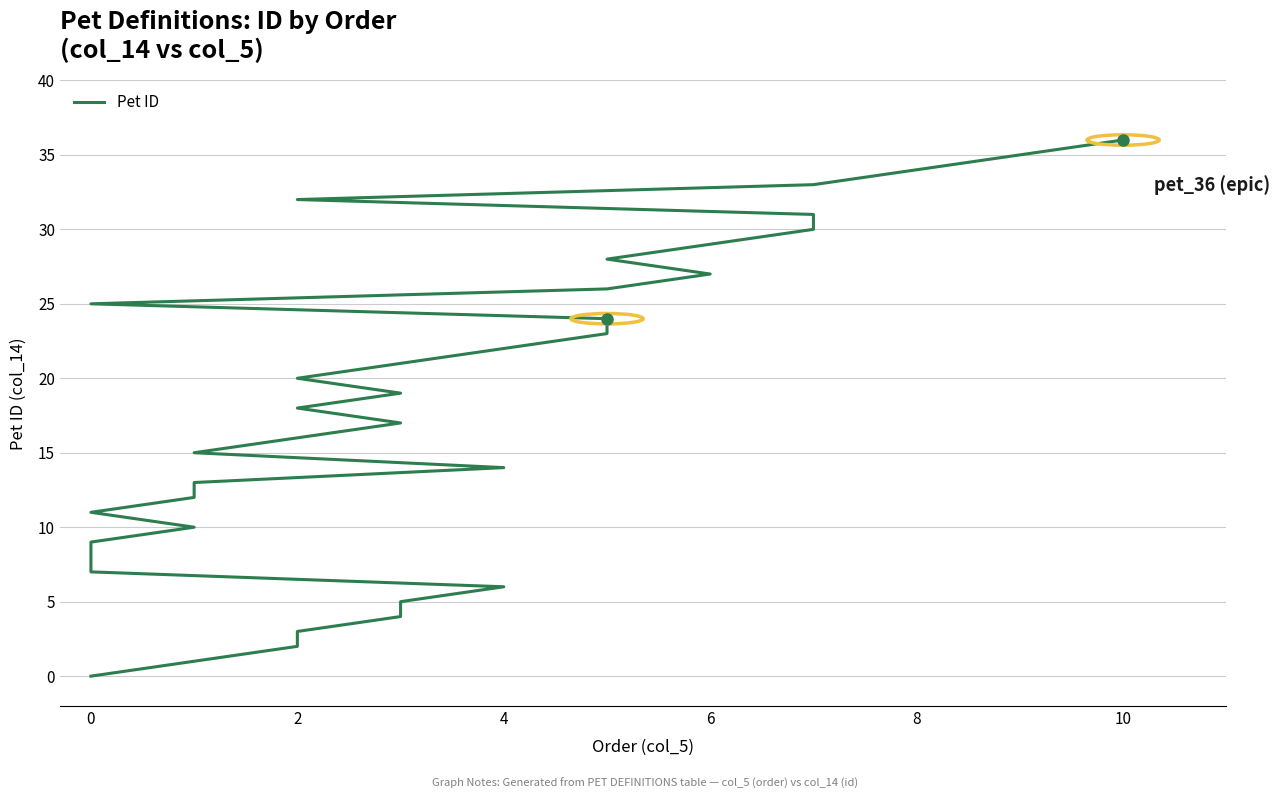

What is the difference between the maximum and minimum values?

36